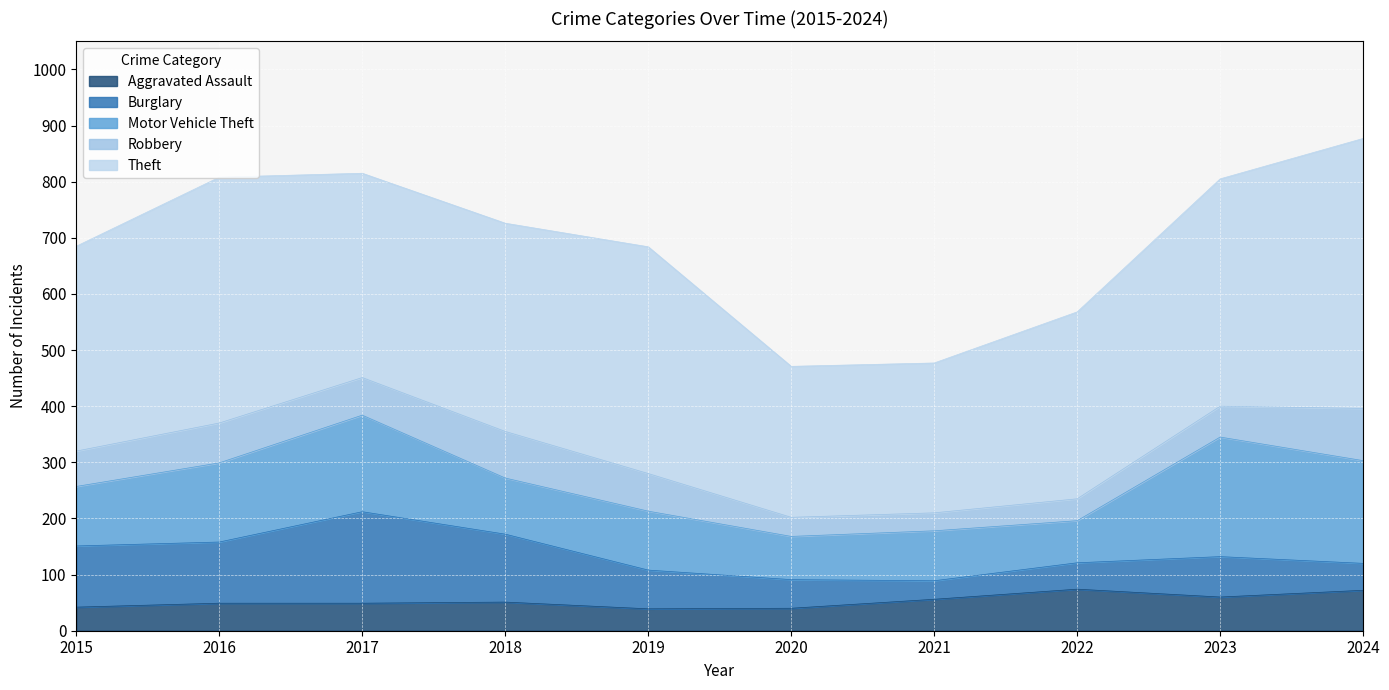

True or false: Motor Vehicle Theft and Burglary cross at least once.

True